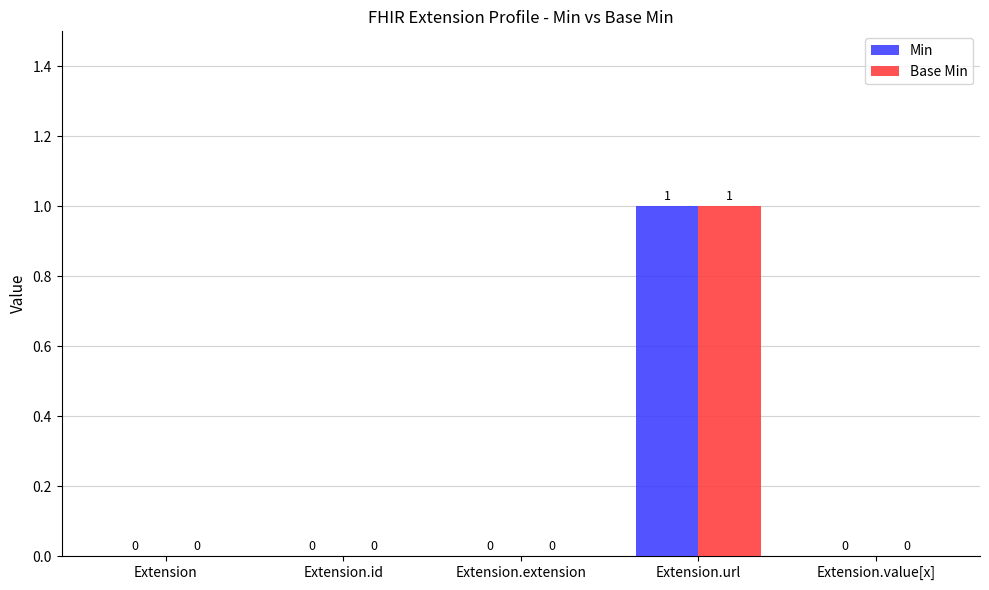

Is it true that Min equals -1 at Extension.extension?

False